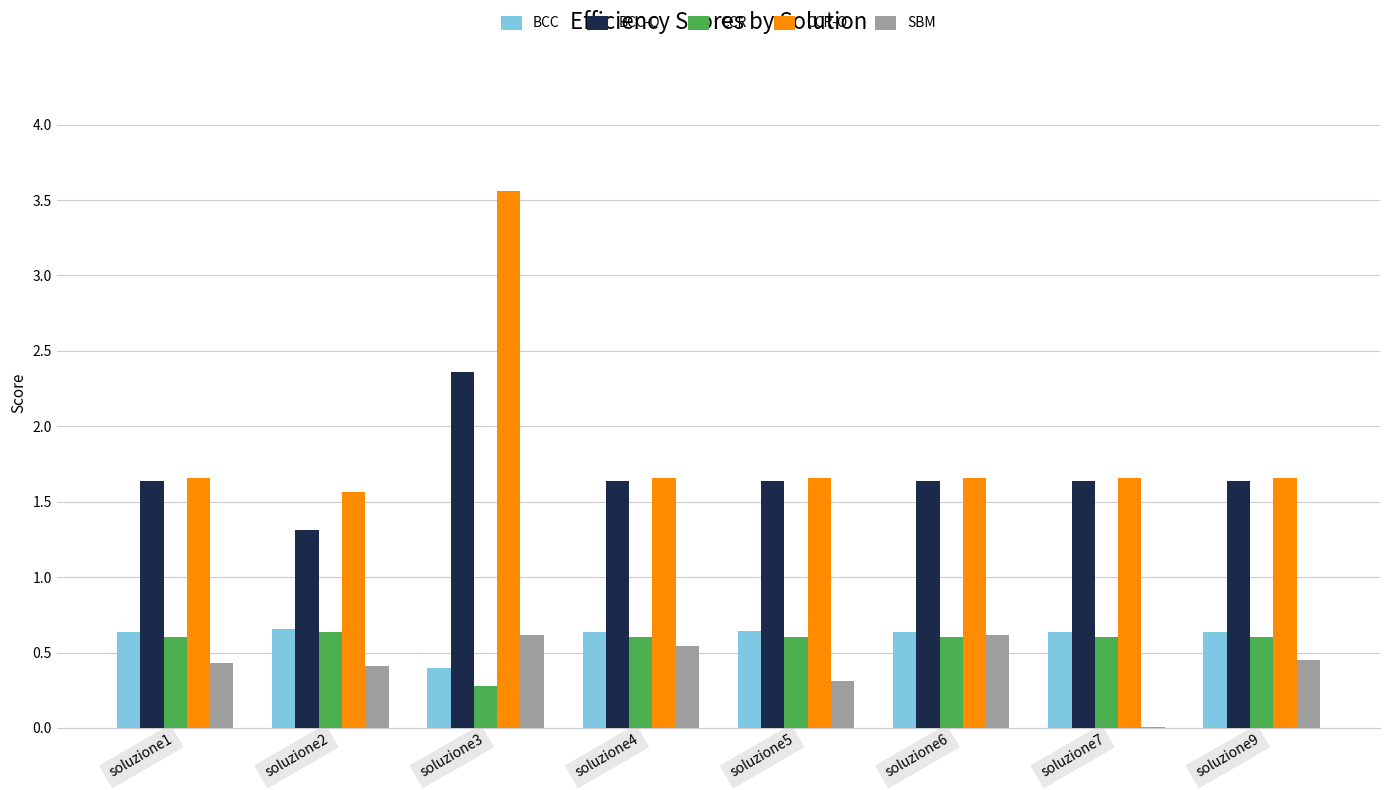

What is the spread (max minus min) of values at soluzione2?

1.2